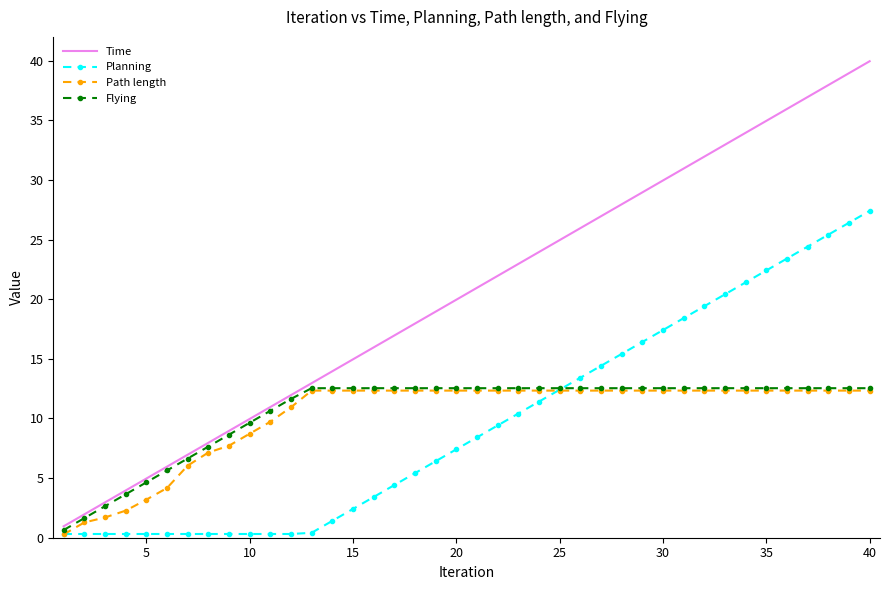

Which series has the largest range (max minus min)?

Time